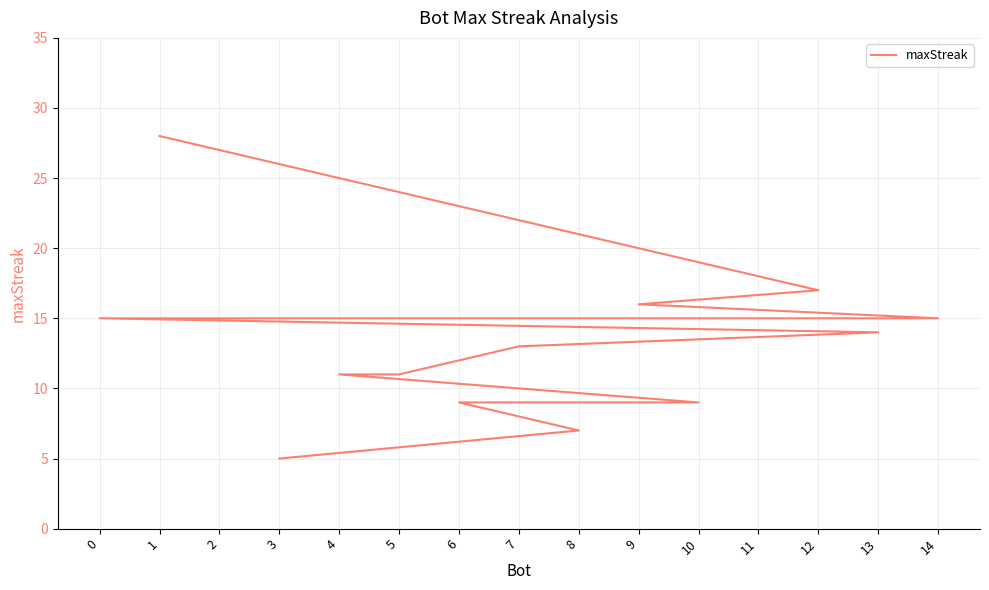

Is it true that the value at 3 is 7?

False